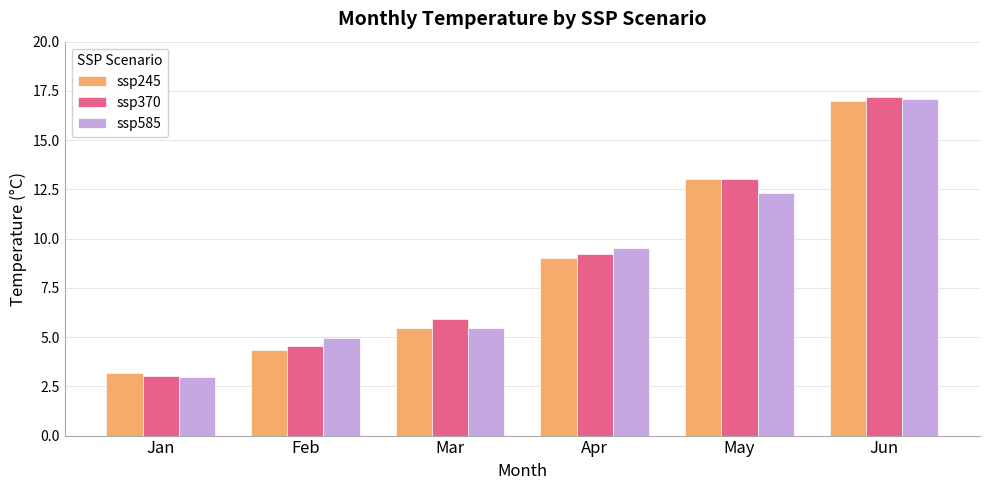

Between Apr and Jun, which series saw the biggest shift?

ssp370